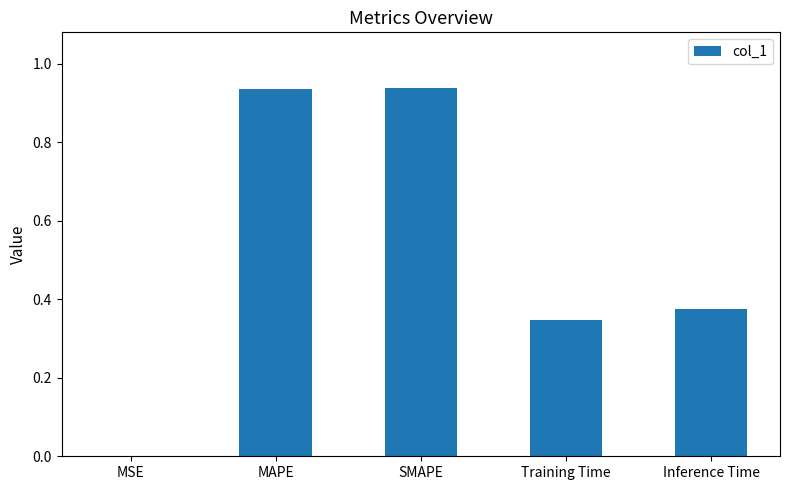

True or false: the data shows 0.5 at MAPE.

False